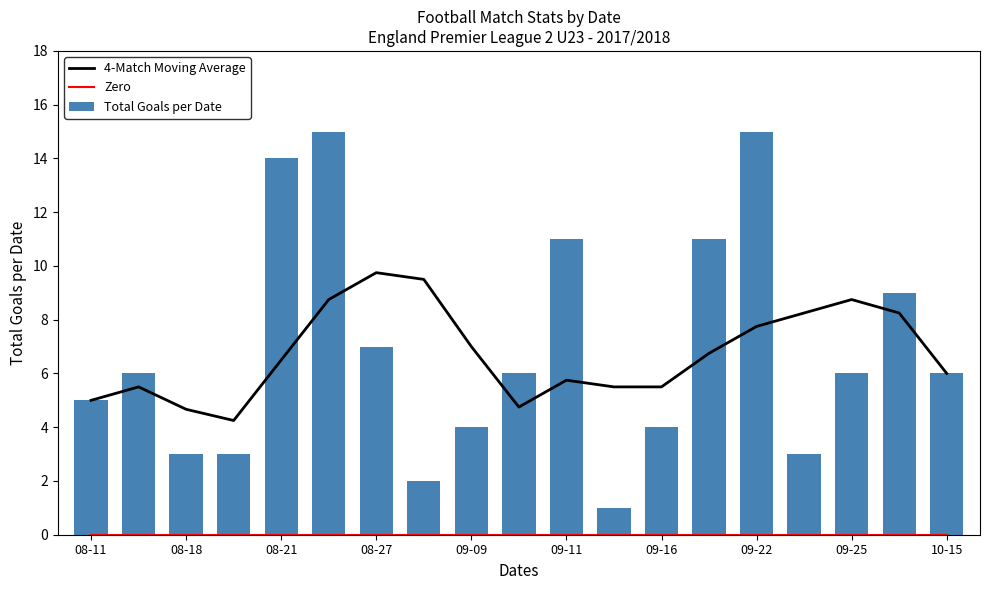

True or false: Total Goals per Date has a value of 7 at 08-27.

True